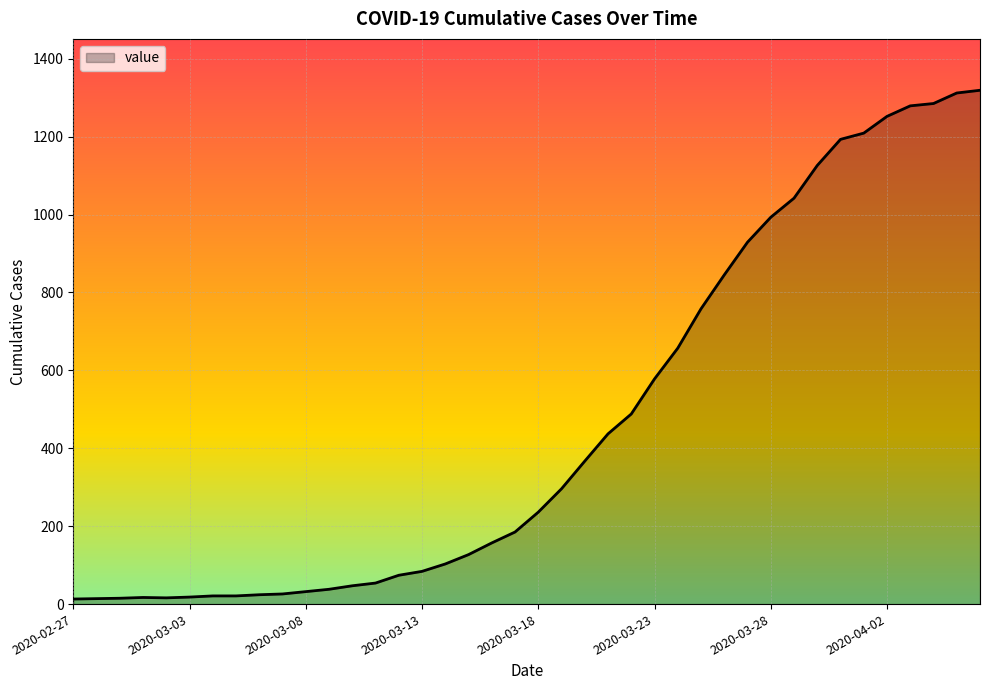

What is the average value?

467